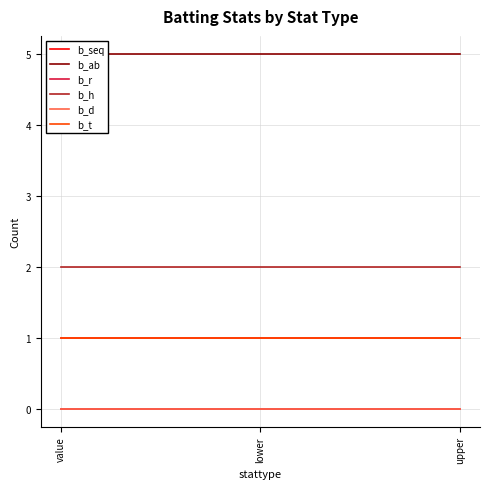

How many lines are shown in the chart?

6